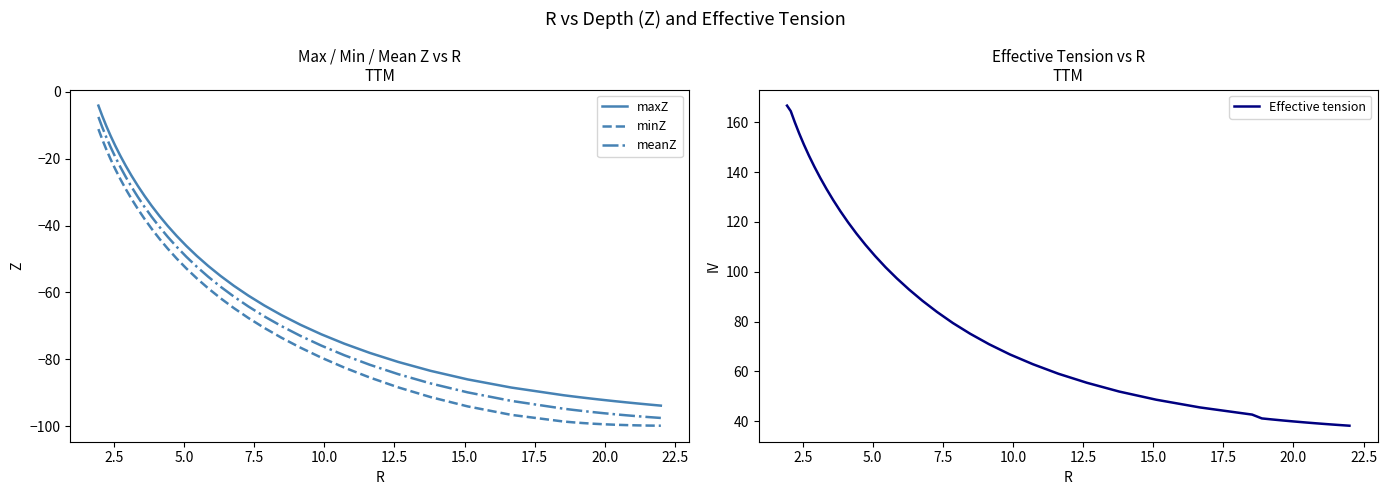

True or false: meanZ and Effective tension cross at least once.

False